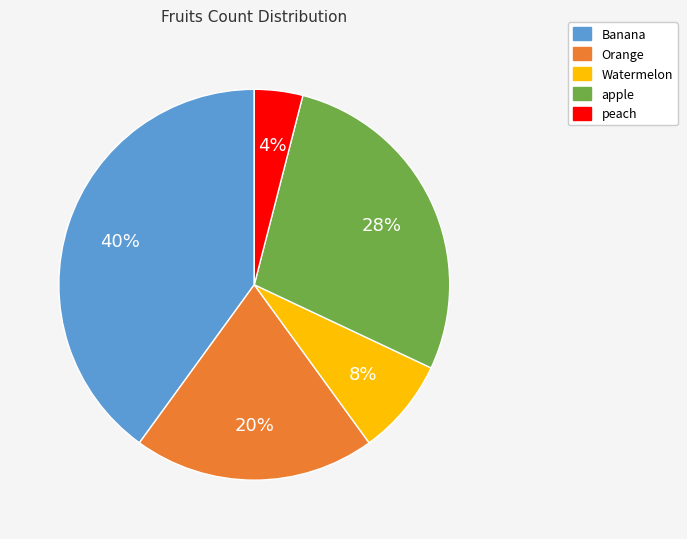

Which has a higher value, Watermelon or peach?

Watermelon